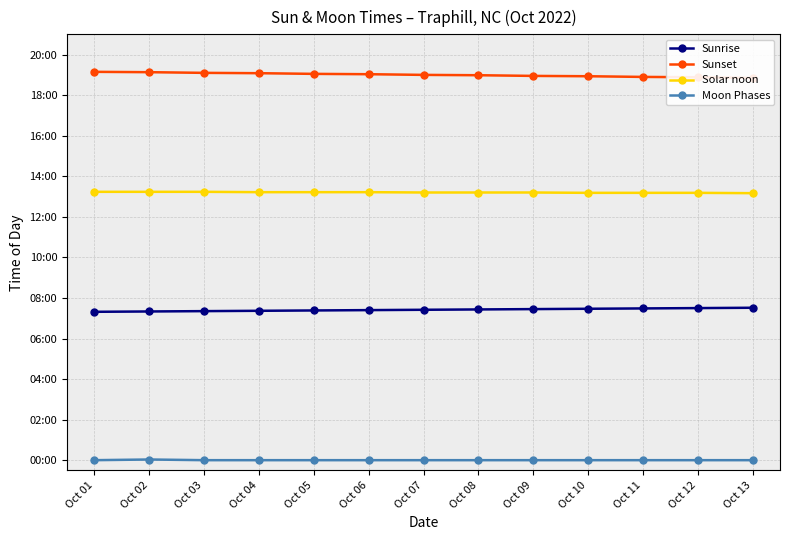

Which has a higher value, Oct 11 or Oct 01?

Oct 11